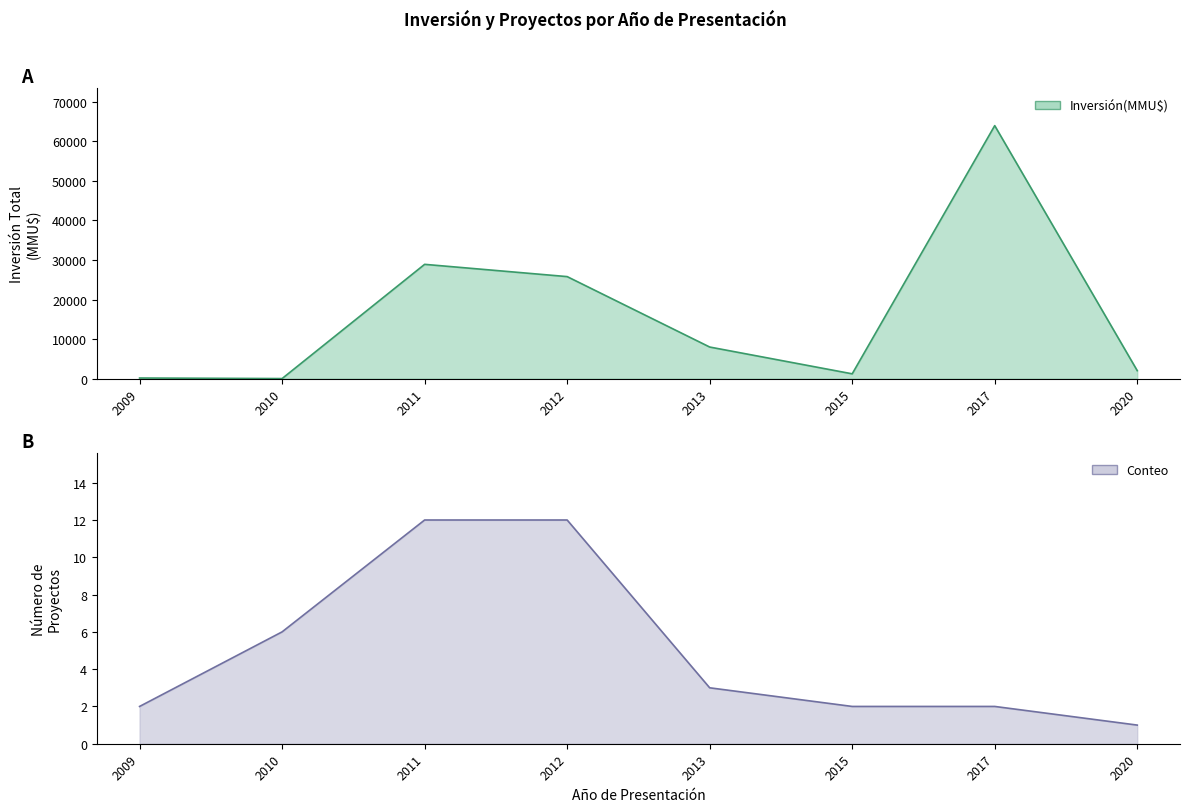

Which category has the highest value across all series?

2017